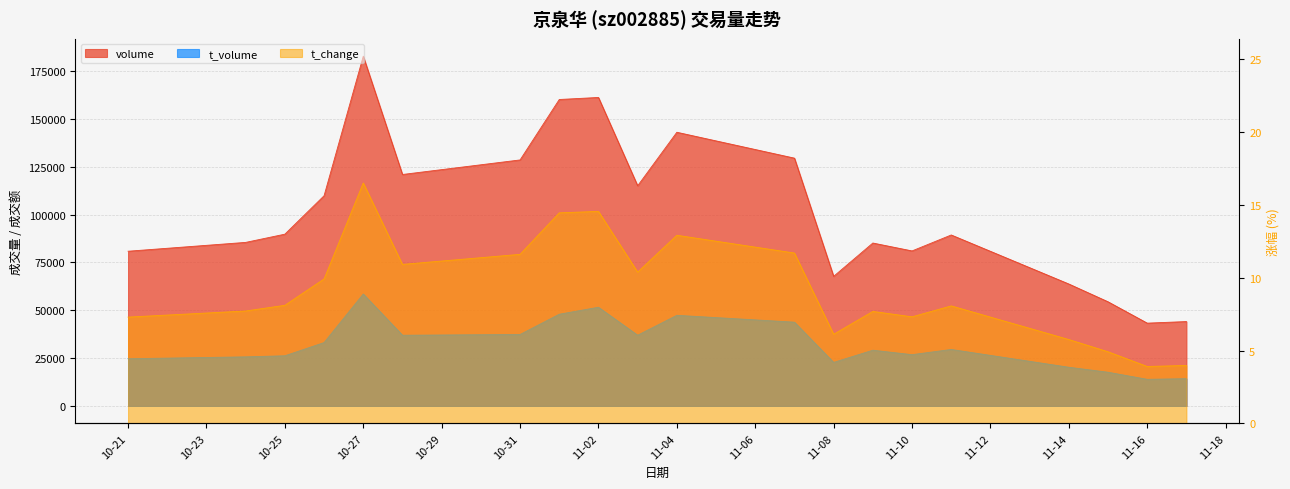

Which category has the highest value across all series?

10-27